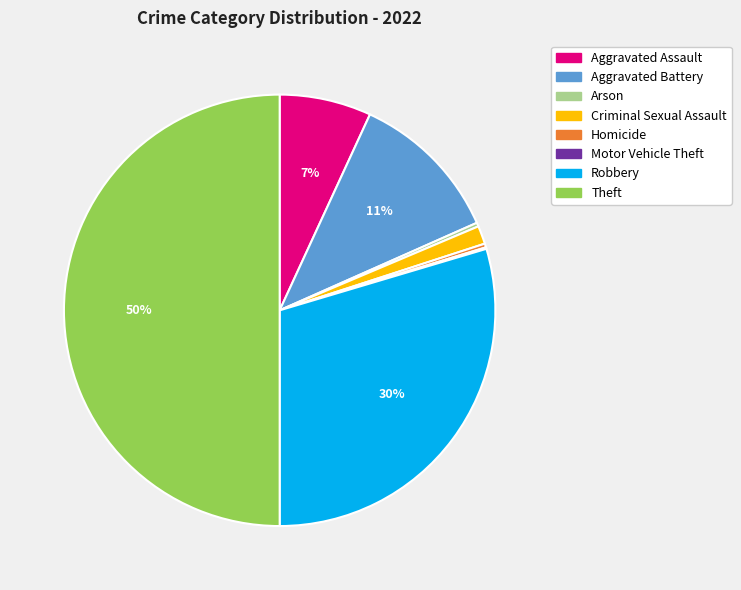

The Aggravated Battery slice represents 11% of the pie. True or false?

True